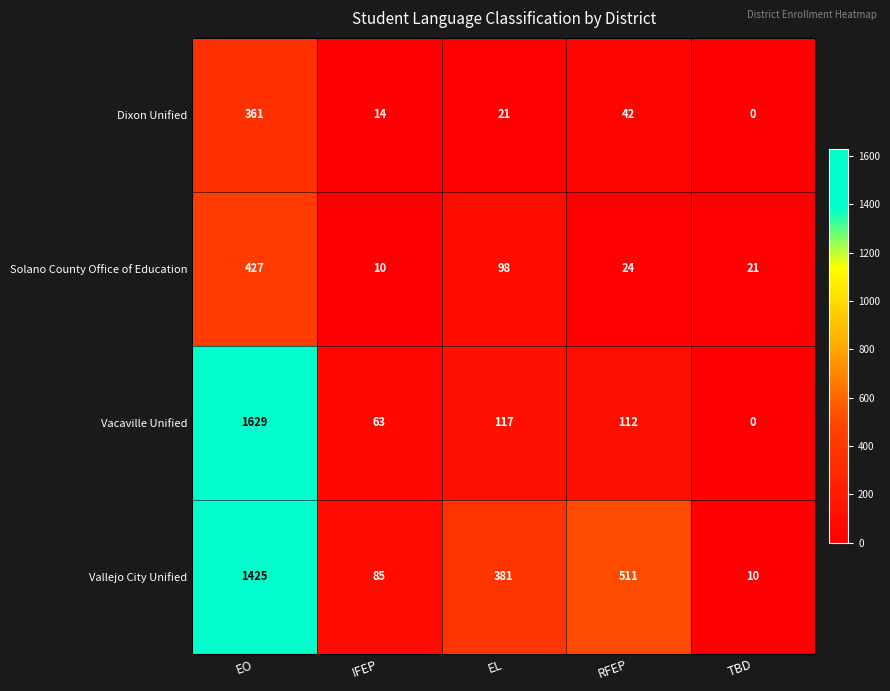

Reading left to right, list all the values displayed in this chart.

Dixon Unified: 361	14	21	42	0
Solano County Office of Education: 427	10	98	24	21
Vacaville Unified: 1629	63	117	112	0
Vallejo City Unified: 1425	85	381	511	10